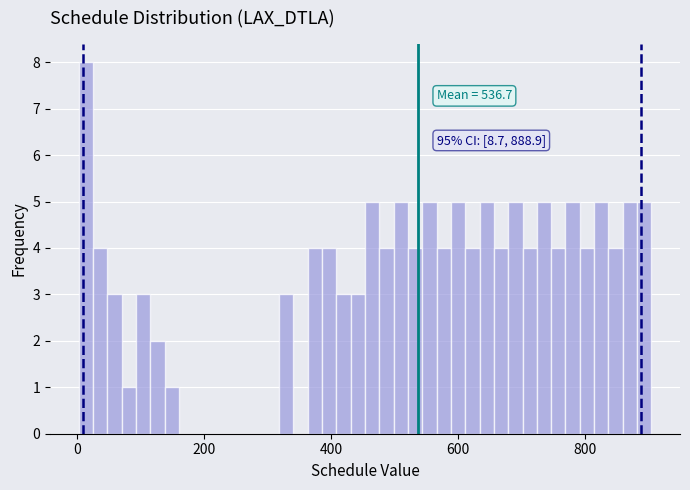

Read against the x-axis, roughly where is the centre of the tallest bar?

20